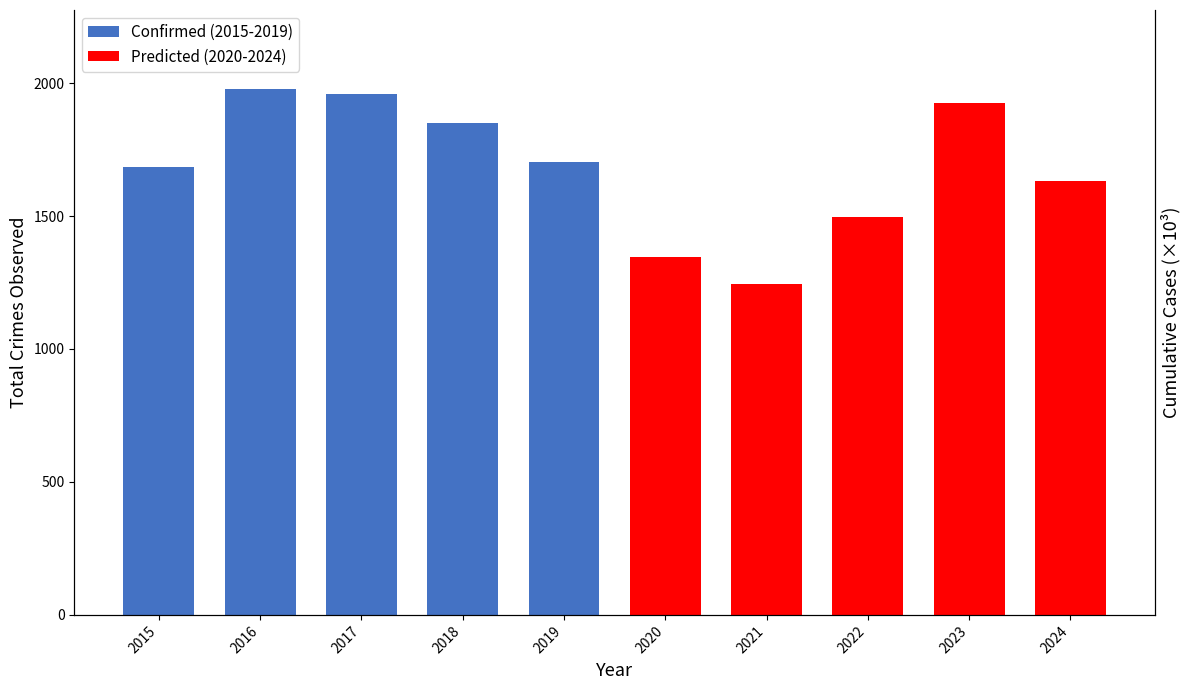

List the labels in order of Confirmed (2015-2019) value, smallest first.

2015, 2019, 2018, 2017, 2016